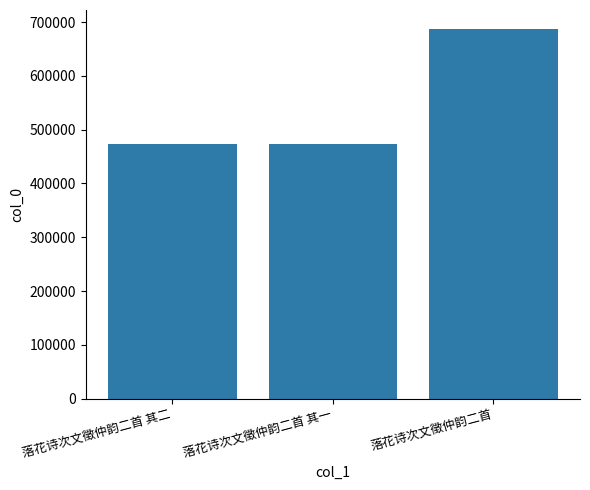

Where is the data nearest to the value 580879?

落花诗次文徵仲韵二首 其二